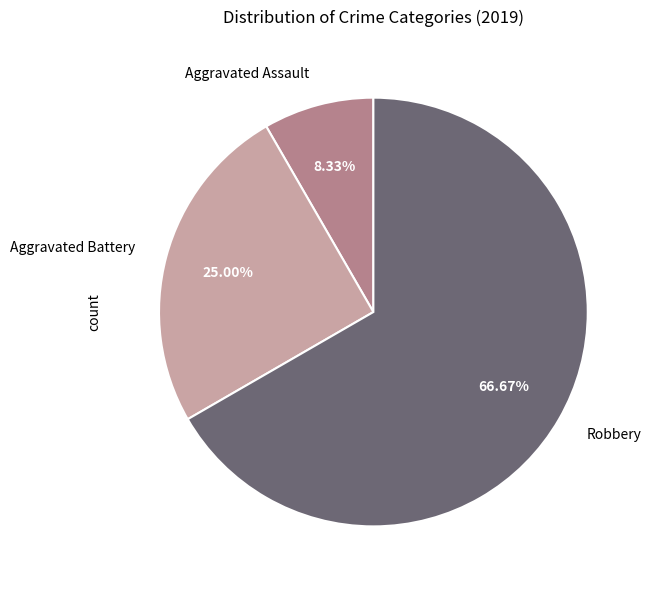

Count the number of slices in the pie.

3